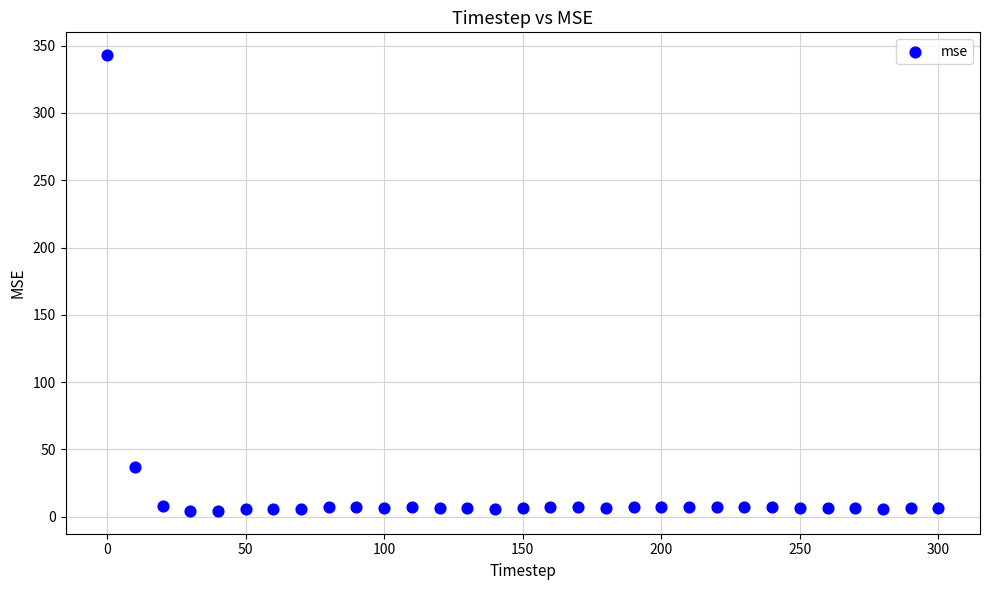

What is the range of X values (max minus min)?

300.0